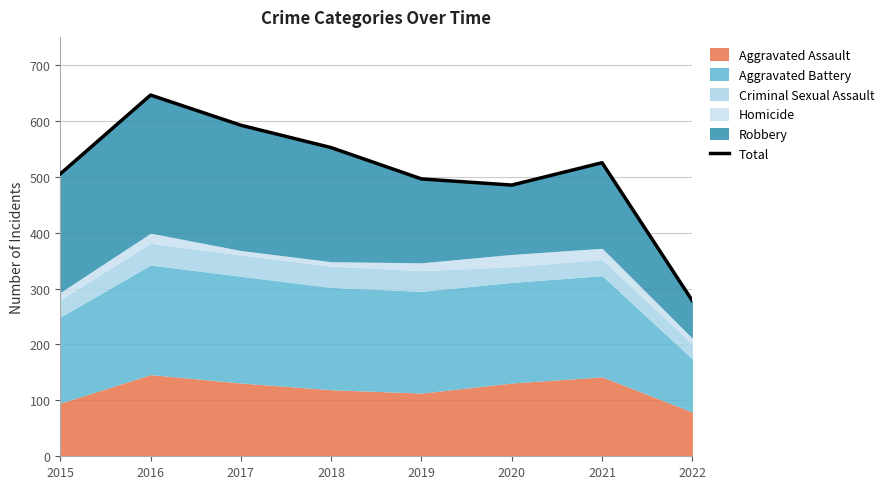

Approximately how many times larger is the value at 2021 compared to 2018?

1.0